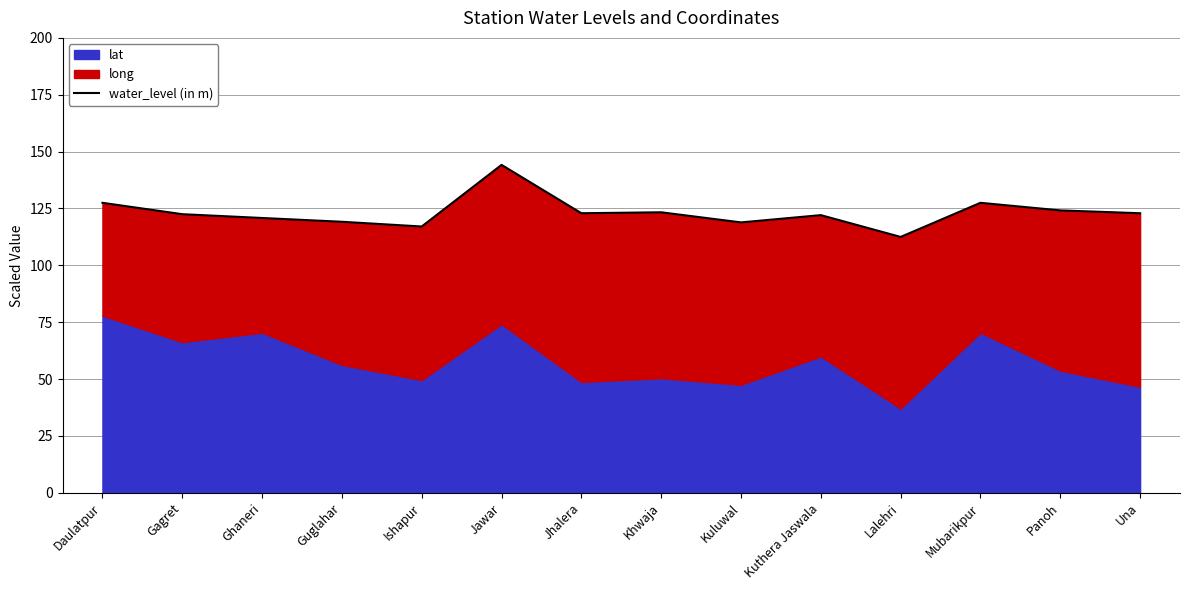

Reading left to right, what are all the values shown in this chart?

Daulatpur=127.5	Gagret=122.5	Ghaneri=120.8	Guglahar=119.2	Ishapur=117.1	Jawar=144.2	Jhalera=122.9	Khwaja=123.3	Kuluwal=118.9	Kuthera Jaswala=122.1	Lalehri=112.5	Mubarikpur=127.5	Panoh=124.2	Una=122.9